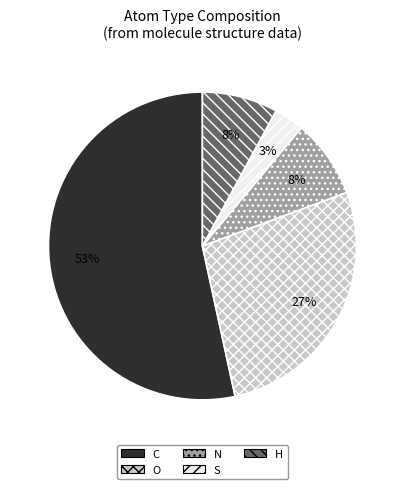

How many slices are in this pie chart?

5